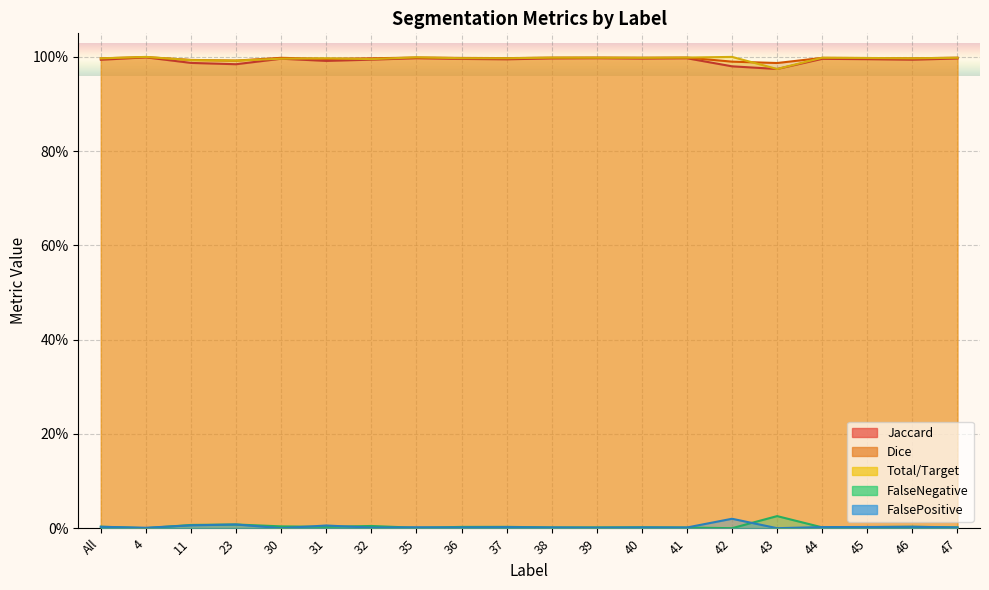

Rank the series at 31 from highest to lowest value.

Total/Target, Dice, Jaccard, FalsePositive, FalseNegative